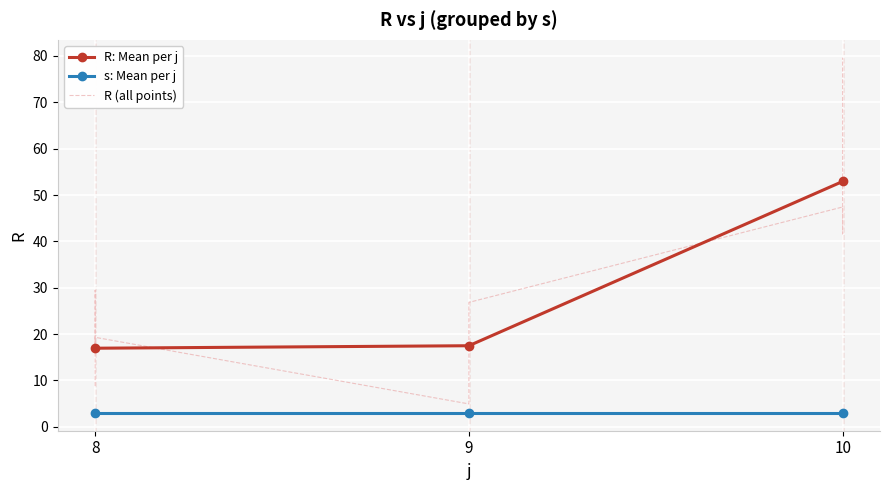

What is the value of the R: Mean per j point at the 3rd from the left?

52.9